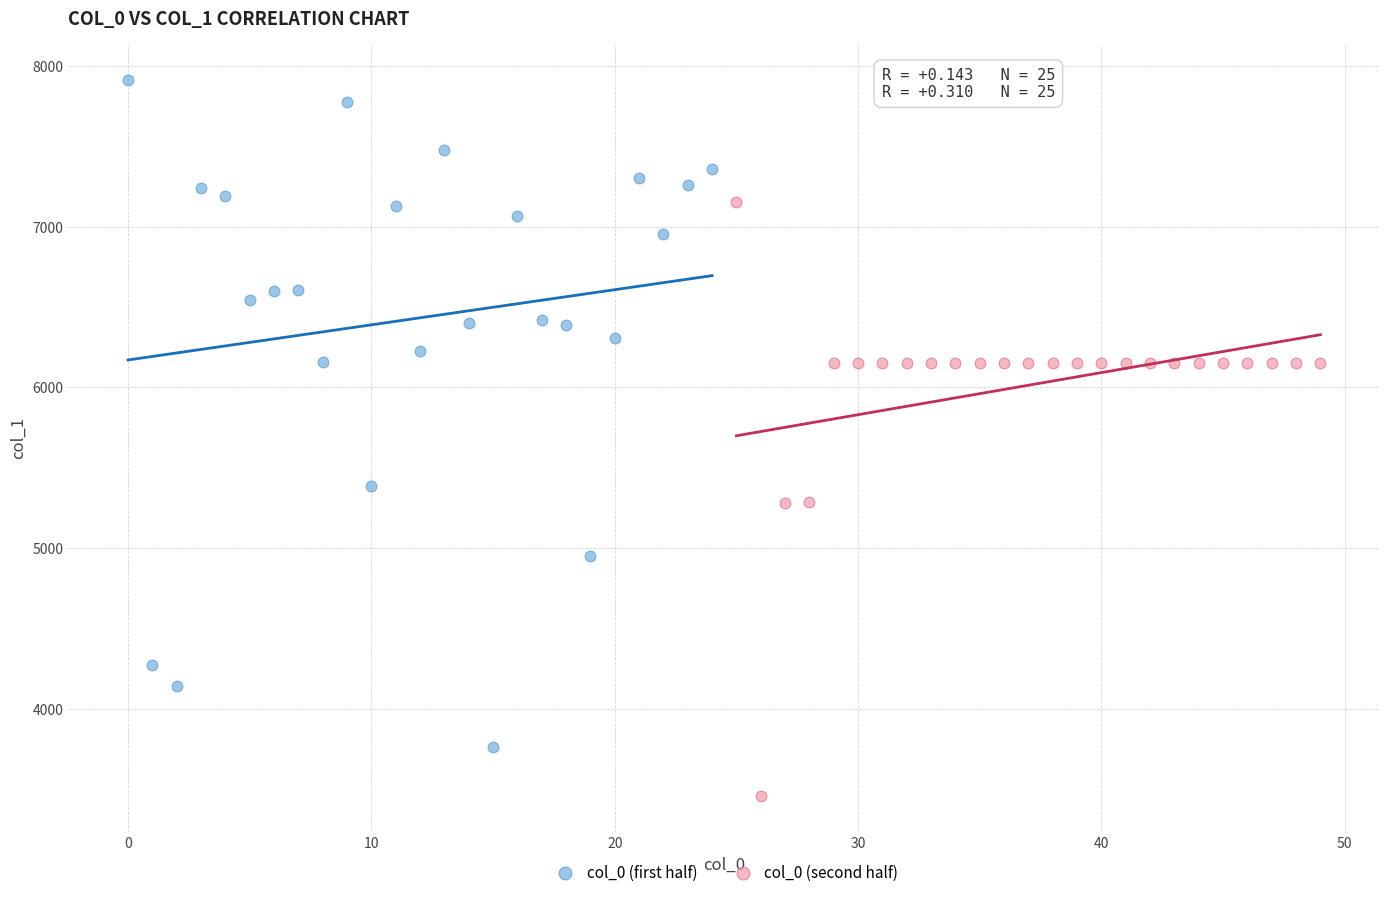

Which series reaches the minimum Y coordinate?

col_0 (second half)